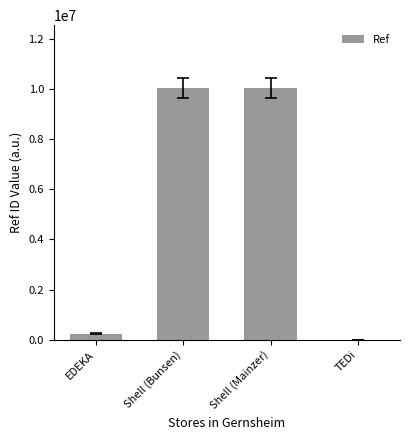

What is the average value?

5074674